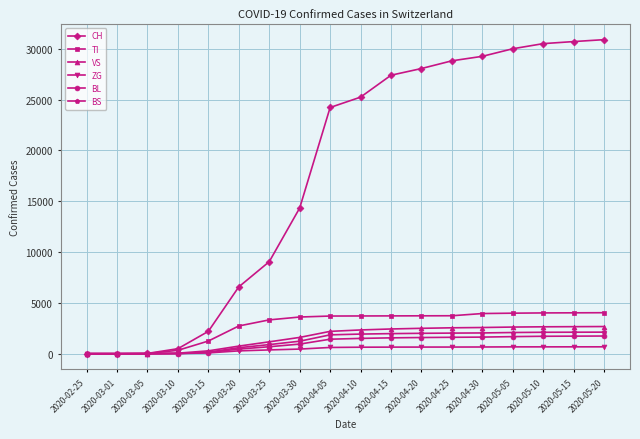

Between 2020-03-15 and 2020-04-25, which series saw the biggest shift?

CH